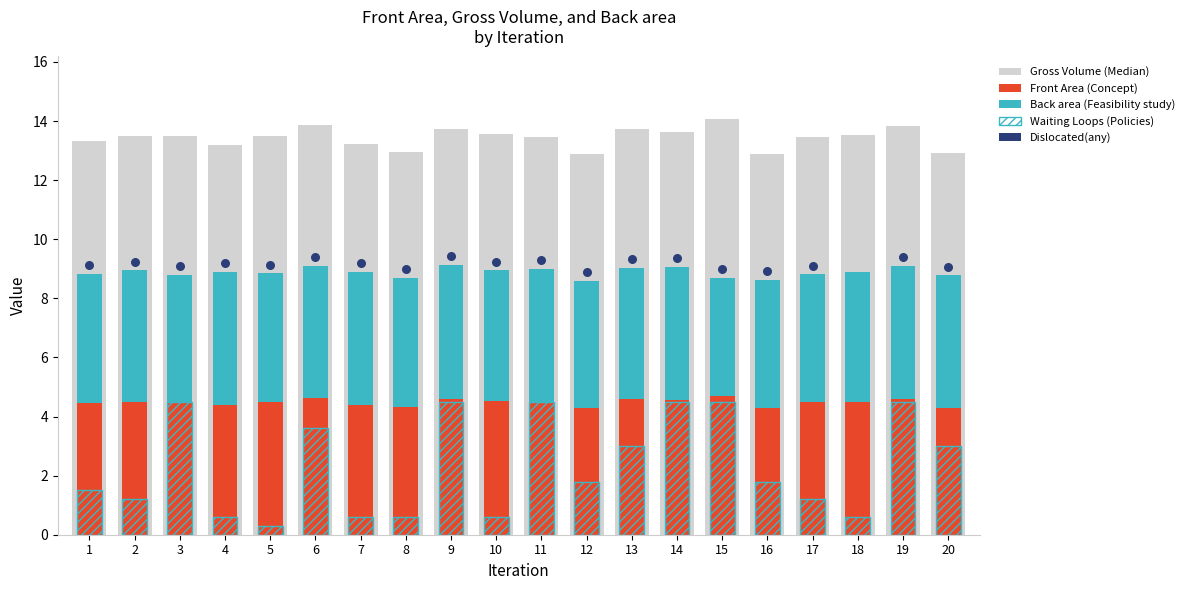

Is the value of Waiting Loops at 6 greater than the value of Front Area at 16?

No